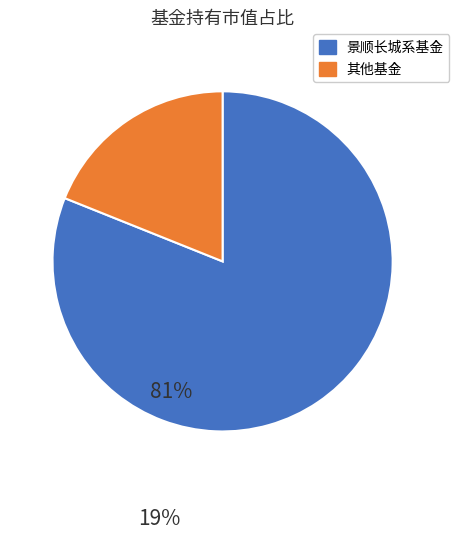

Is there any slice that represents more than half of the pie?

Yes